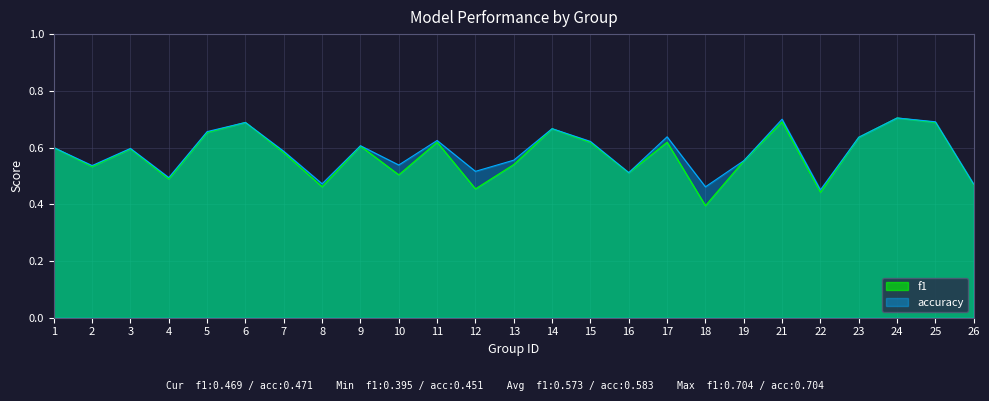

What value does the accuracy series have at 17?

0.6